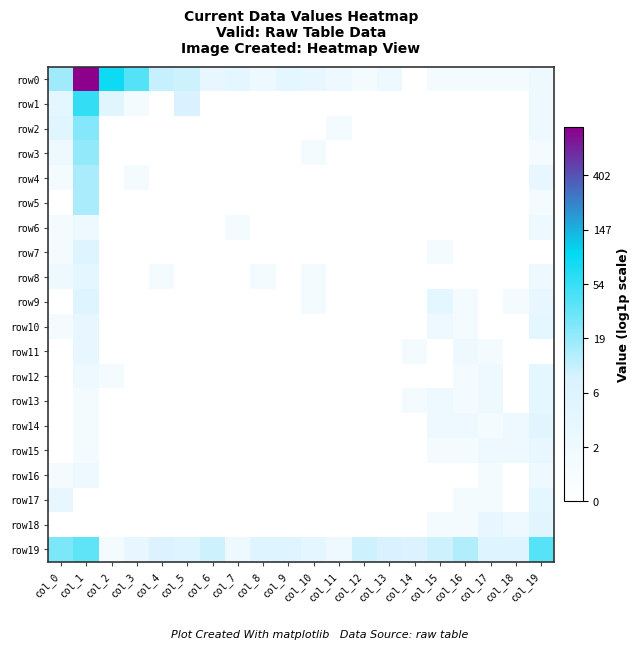

Which label corresponds to the largest value in the chart?

col_1